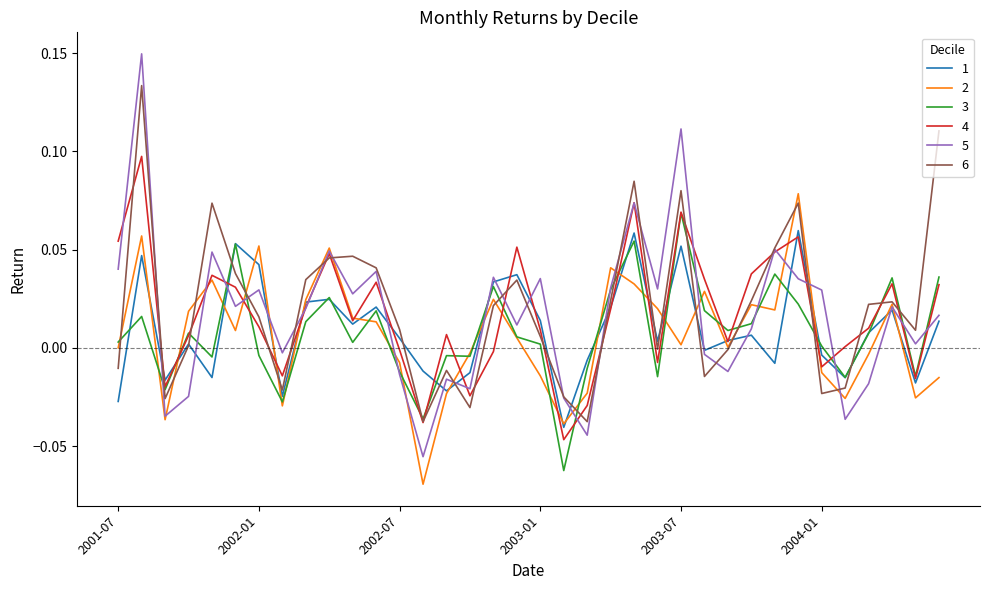

Which series has the largest range (max minus min)?

5